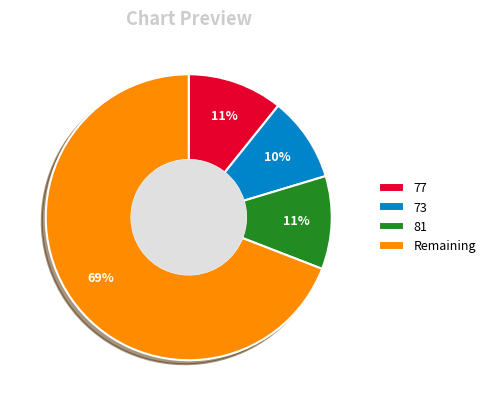

Approximately how many times larger is the value at 81 compared to 77?

1.0